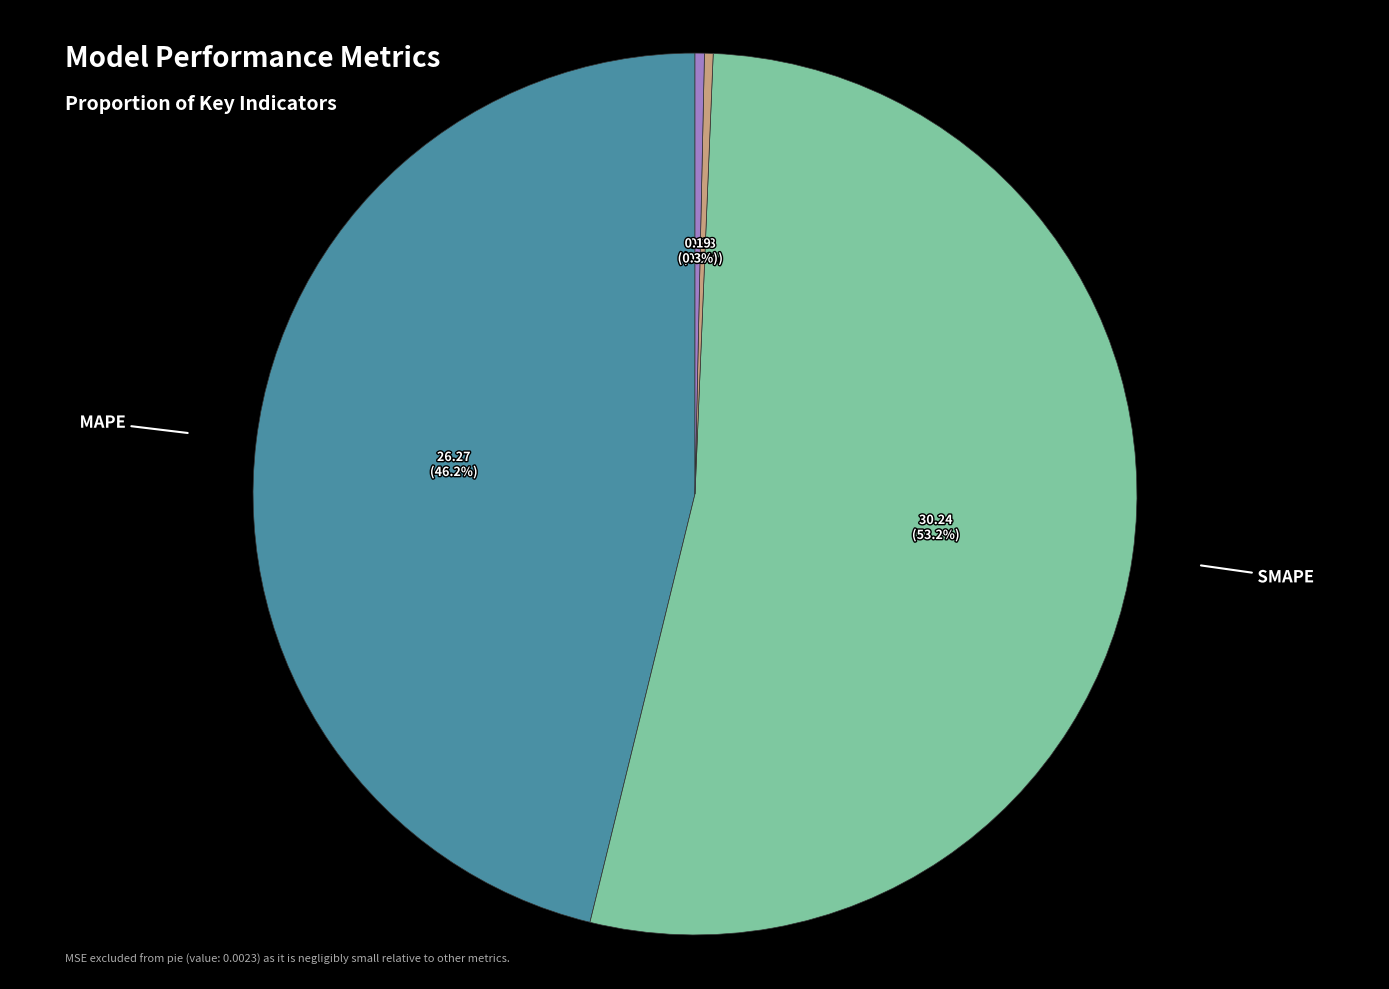

Is there a majority slice in this chart?

Yes